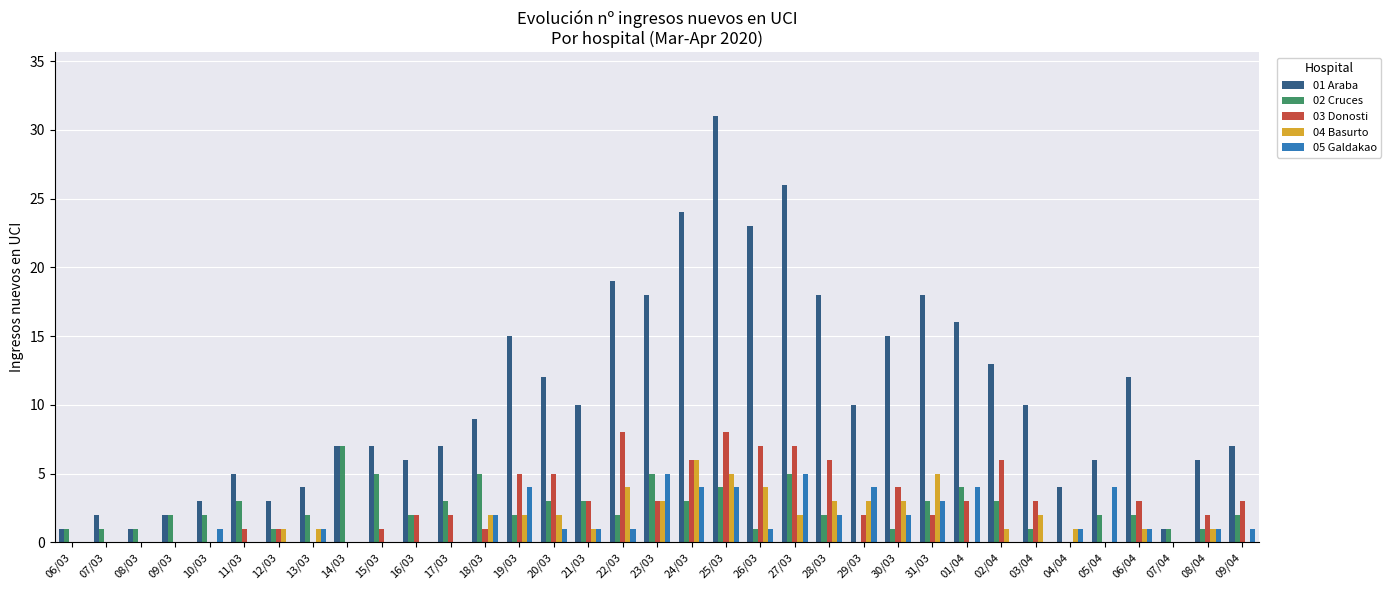

Which series has the widest spread of values?

01 Araba